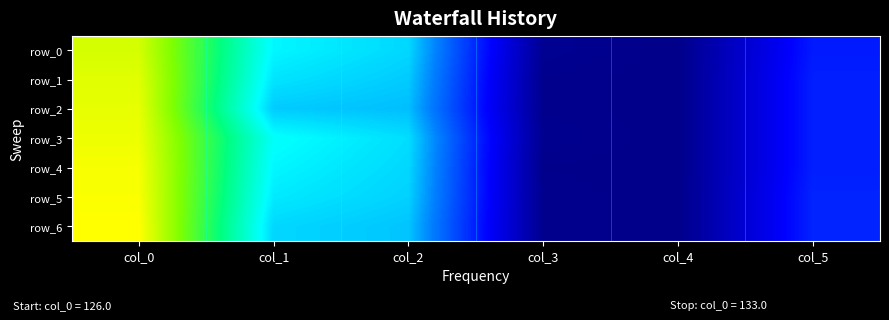

Which series has the largest total across all categories?

row_3